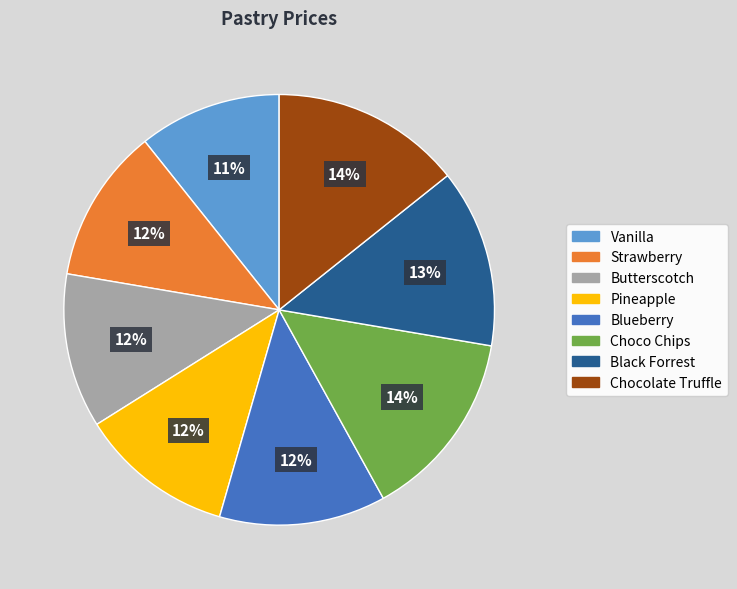

Does Pineapple represent more than half of the total?

No